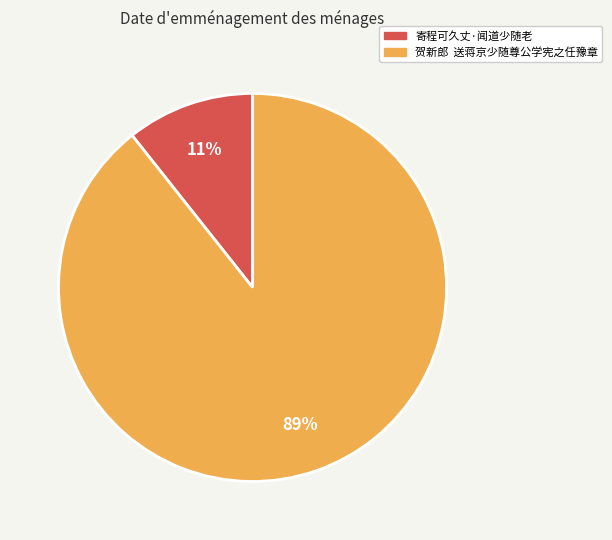

How many segments does this pie chart have?

2